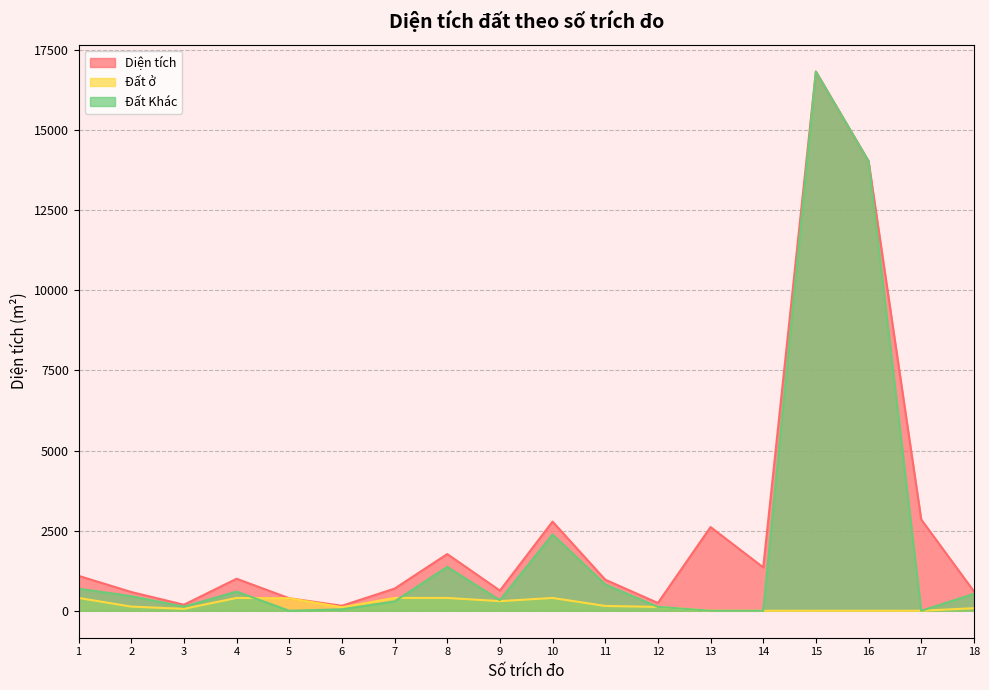

Does the chart have visible grid lines?

Yes